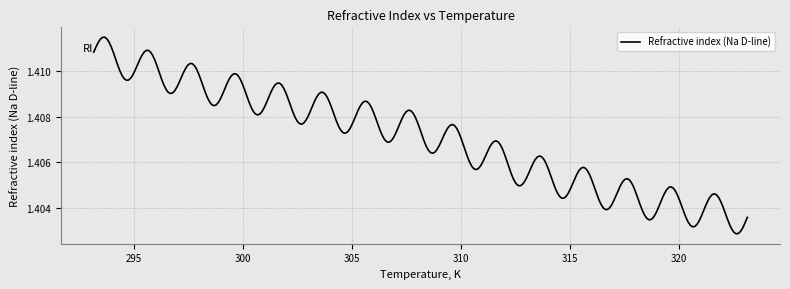

Does the chart display data point markers on the line(s)?

No